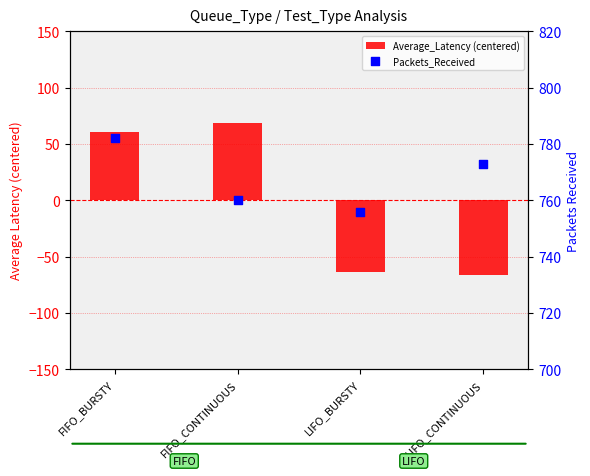

Is the value of Average_Latency (centered) at FIFO_BURSTY greater than the value of Packets_Received at FIFO_CONTINUOUS?

No